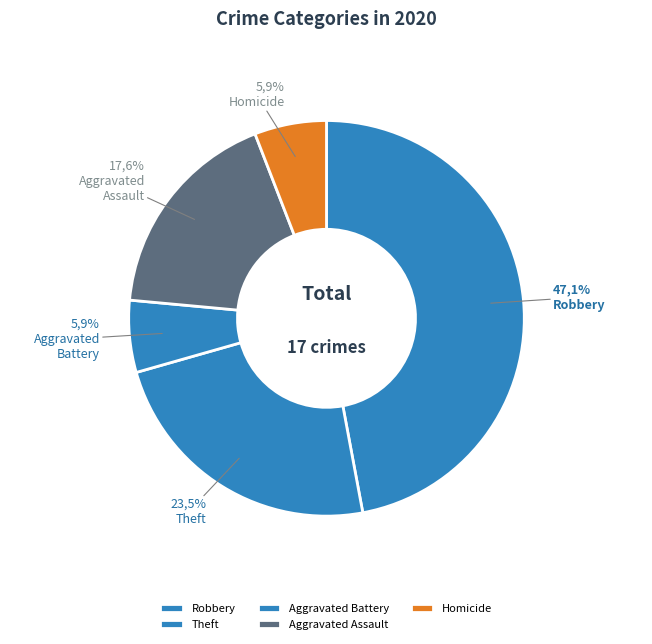

How much of the chart is everything except Arson?

100.0%